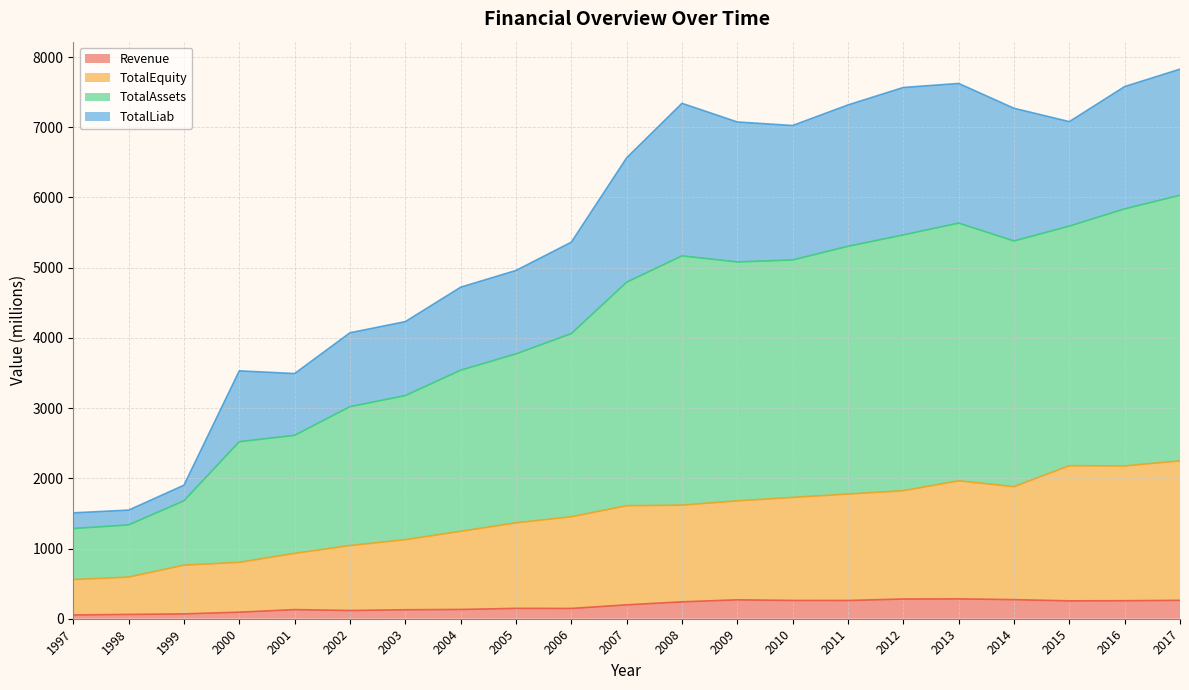

What is the maximum value for Revenue?

282.9